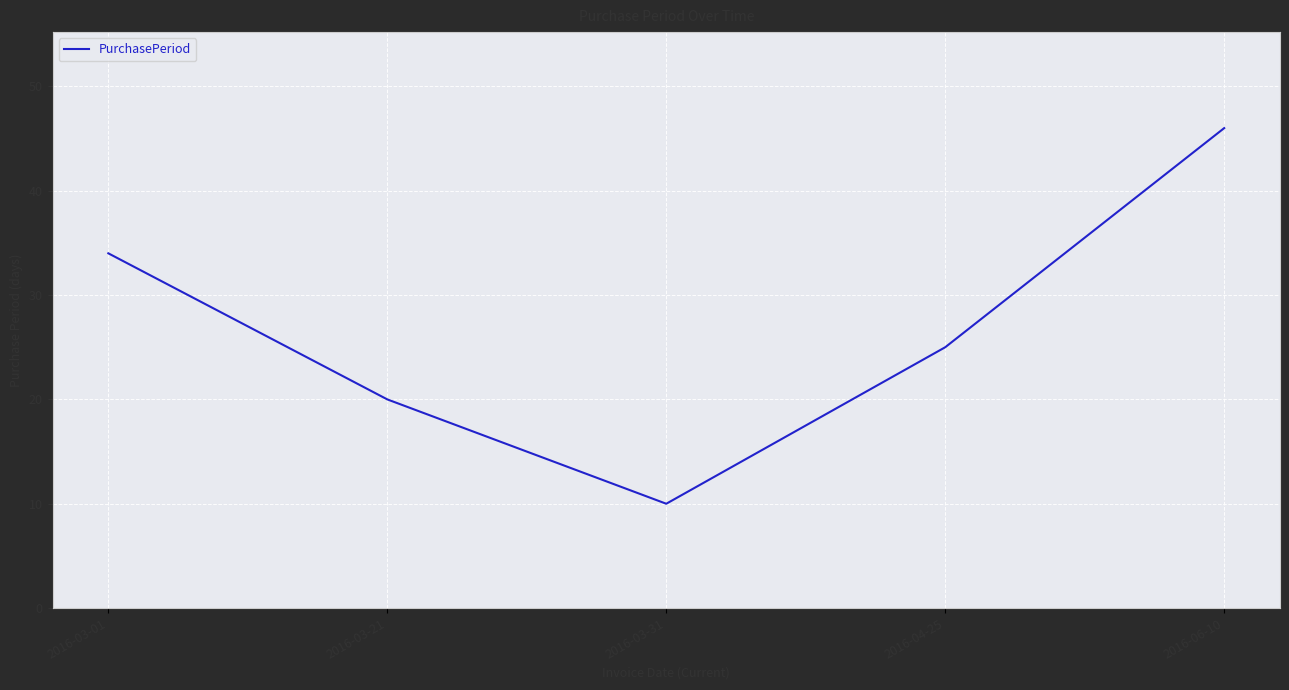

Where does the data first go above 25?

2016-03-01